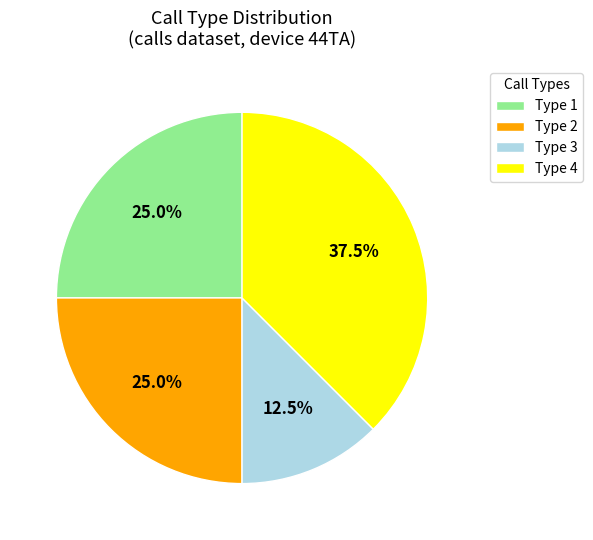

Which slice is the smallest?

Type 3